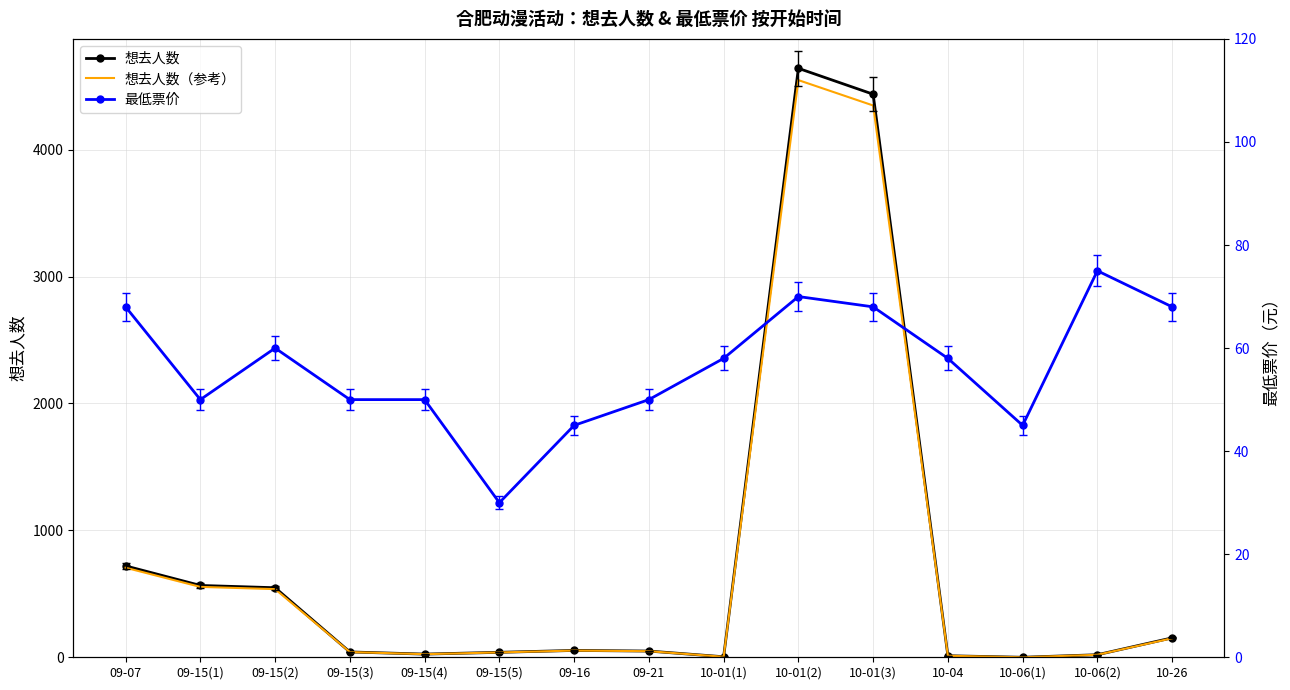

Reading left to right, list all the values displayed in this chart.

想去人数: 09-07=720.0	09-15(1)=566.0	09-15(2)=548.0	09-15(3)=42.0	09-15(4)=25.0	09-15(5)=39.0	09-16=54.0	09-21=49.0	10-01(1)=4.0	10-01(2)=4641.0	10-01(3)=4437.0	10-04=12.0	10-06(1)=0.0	10-06(2)=20.0	10-26=153.0
想去人数（参考）: 09-07=705.6	09-15(1)=554.7	09-15(2)=537.0	09-15(3)=41.2	09-15(4)=24.5	09-15(5)=38.2	09-16=52.9	09-21=48.0	10-01(1)=3.9	10-01(2)=4548.2	10-01(3)=4348.3	10-04=11.8	10-06(1)=0.0	10-06(2)=19.6	10-26=149.9
最低票价: 09-07=68.0	09-15(1)=50.0	09-15(2)=60.0	09-15(3)=50.0	09-15(4)=50.0	09-15(5)=30.0	09-16=45.0	09-21=50.0	10-01(1)=58.0	10-01(2)=70.0	10-01(3)=68.0	10-04=58.0	10-06(1)=45.0	10-06(2)=75.0	10-26=68.0